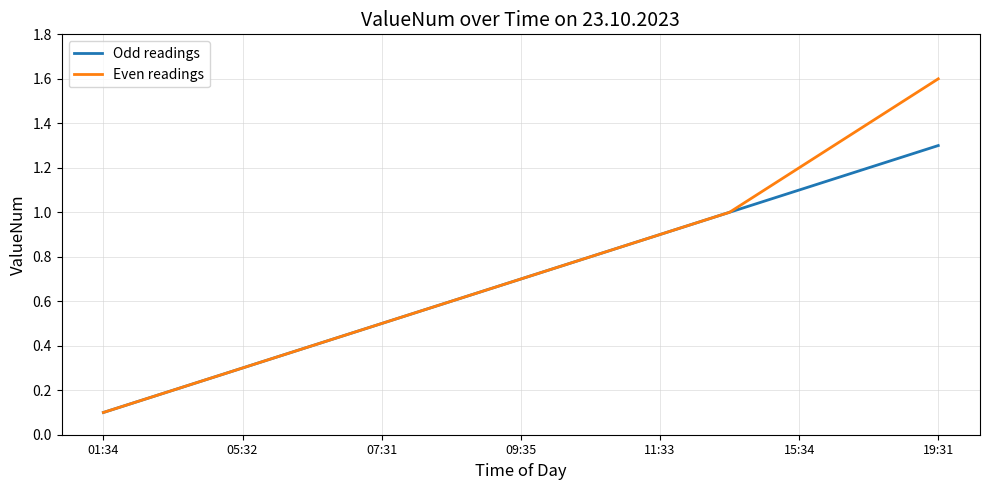

List the series in order of their peak value, lowest first.

Odd readings, Even readings